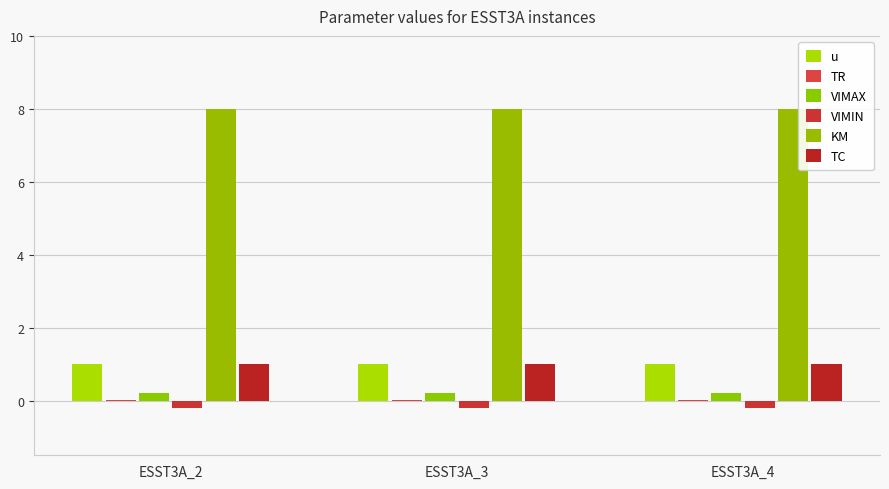

What is the smallest value displayed?

-0.2